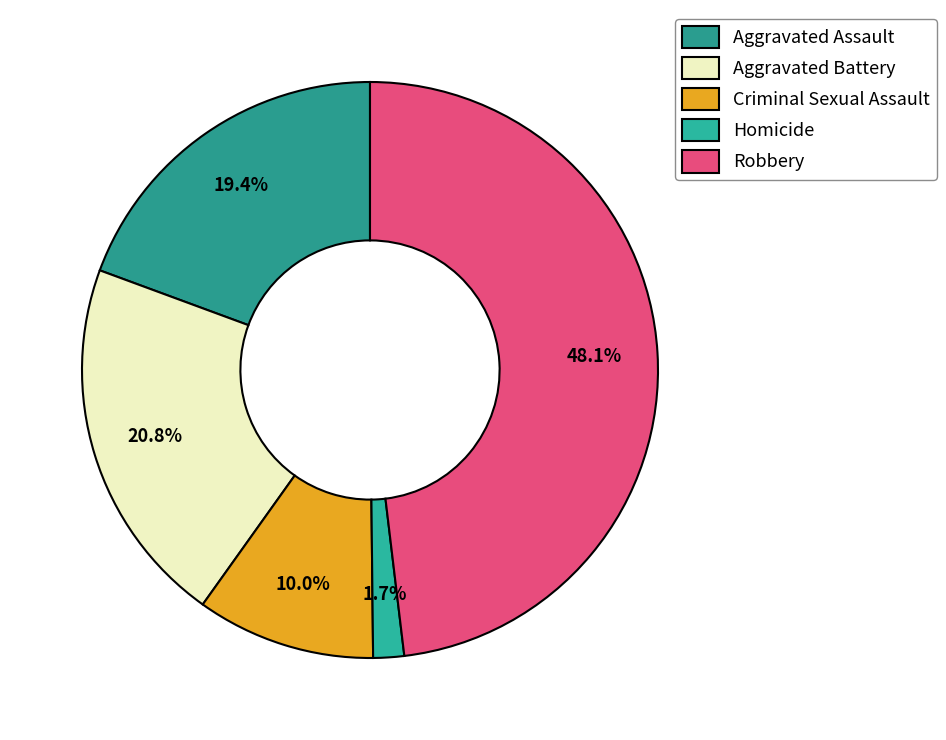

To the nearest percent, what portion does Criminal Sexual Assault represent?

10%